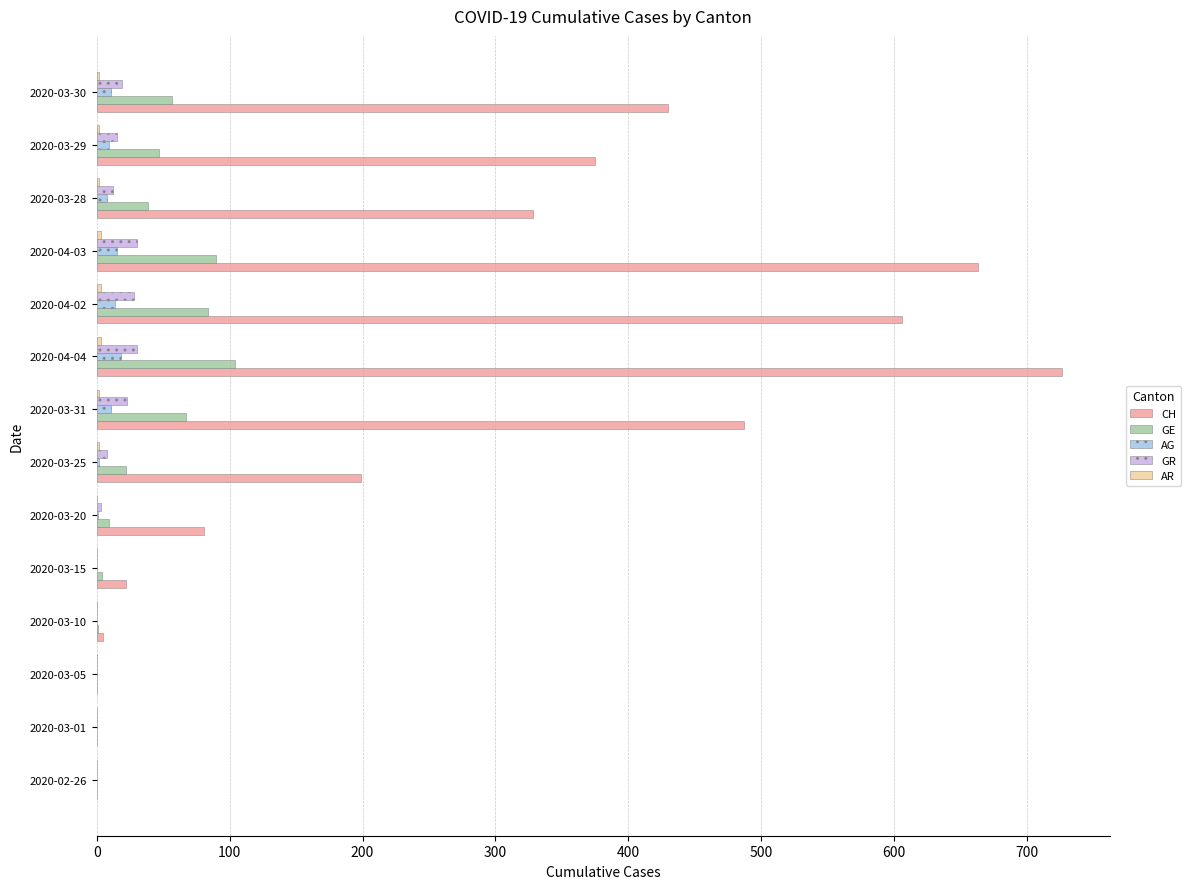

Which series has the largest total across all categories?

CH